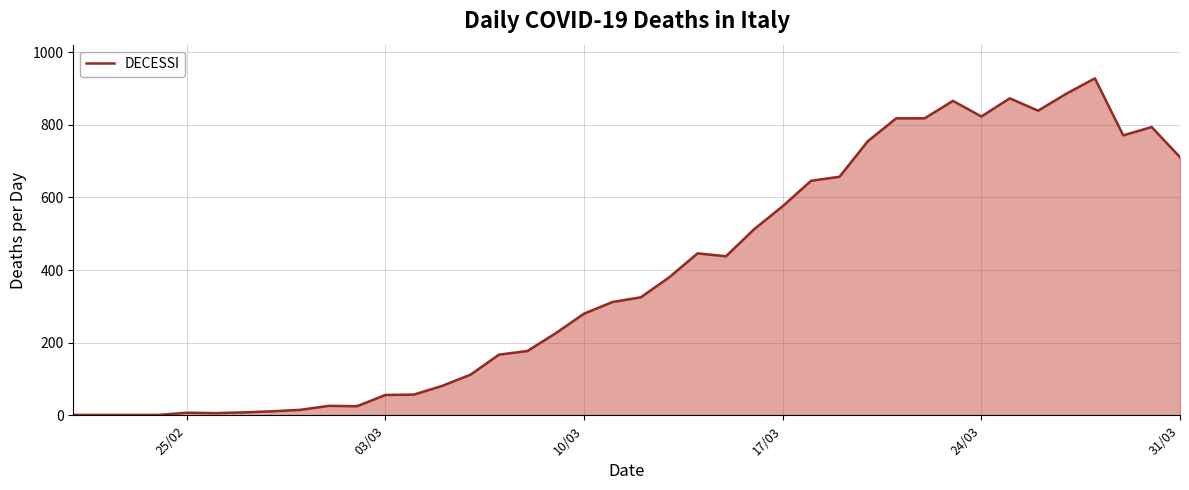

What is the average value?

386